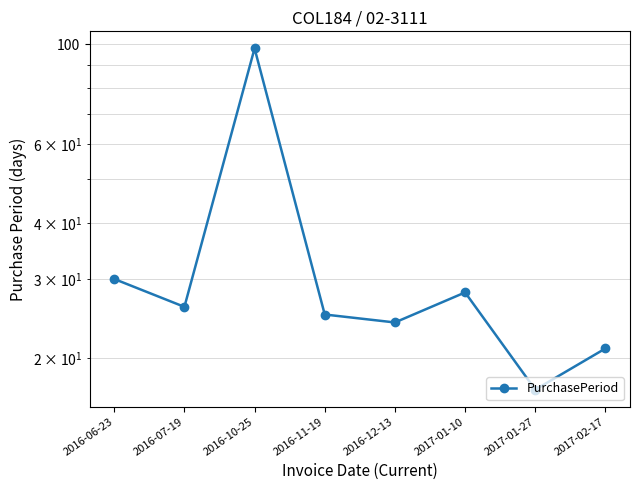

Between 2016-10-25 and 2017-02-17, which is larger?

2016-10-25